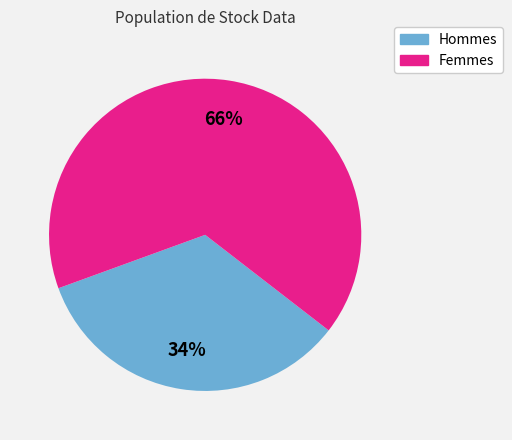

To the nearest percent, what is the average slice percentage?

50%